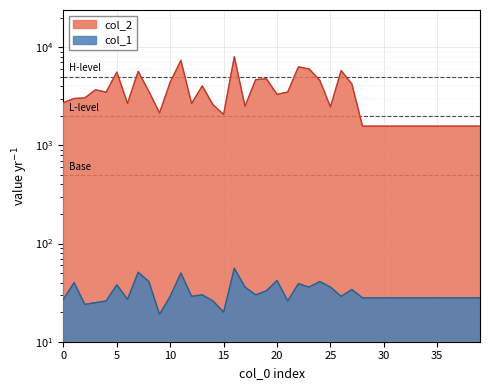

What is the value of the col_2 point at the 31st from the left?

1568